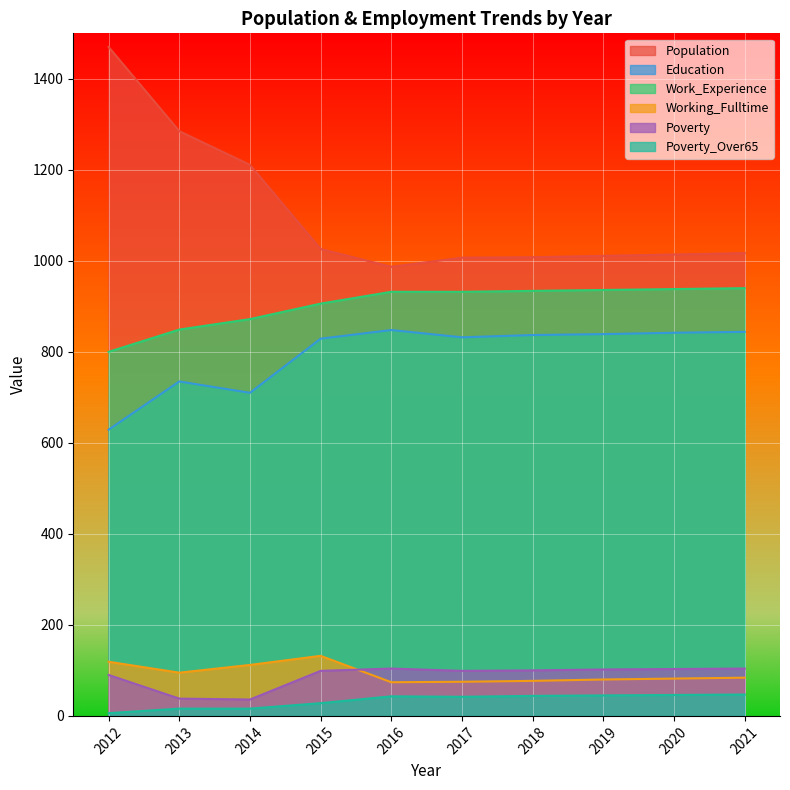

True or false: Working_Fulltime and Education cross at least once.

False